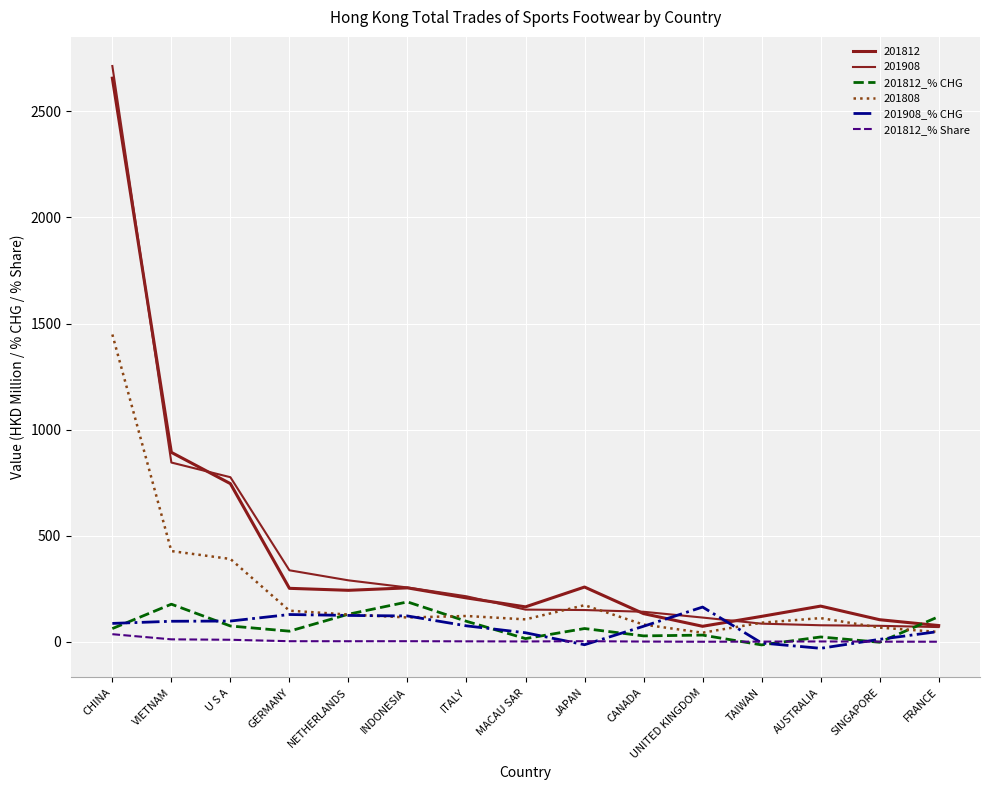

Is this an area chart (filled region under the line)?

No